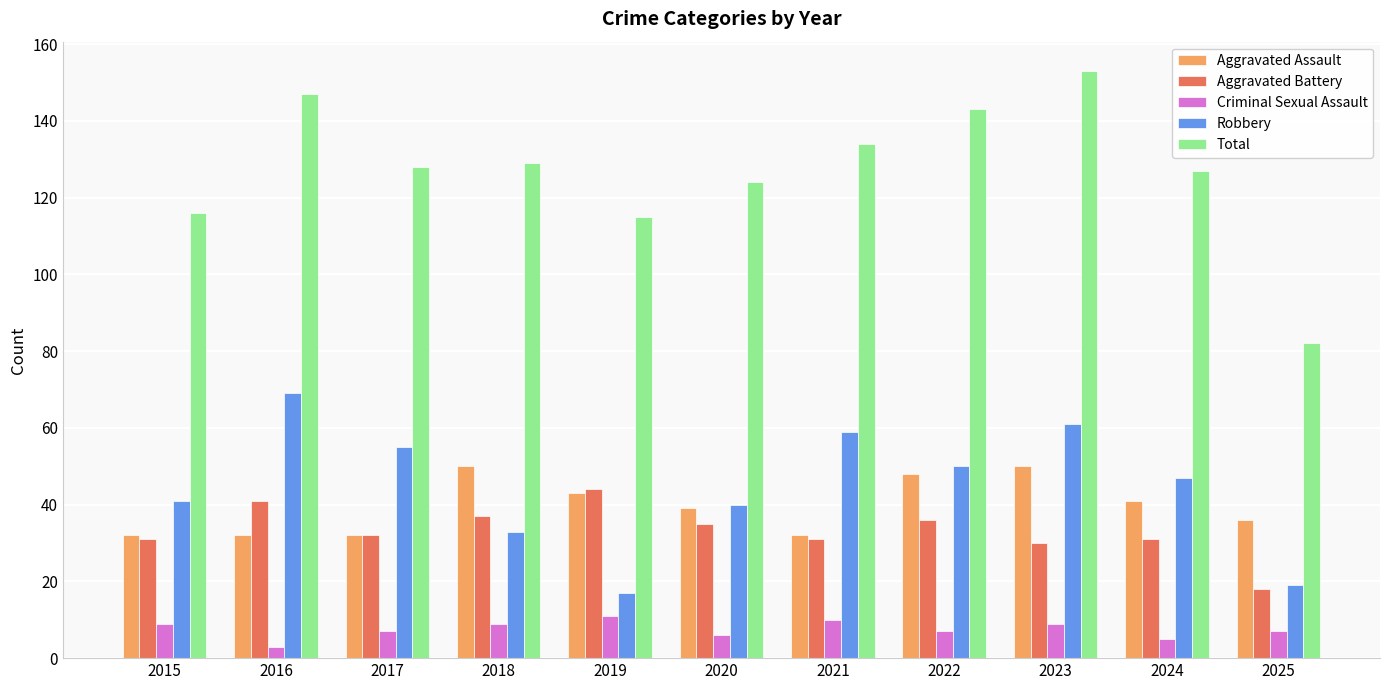

At 2018, list the series in order from smallest to largest.

Criminal Sexual Assault, Robbery, Aggravated Battery, Aggravated Assault, Total